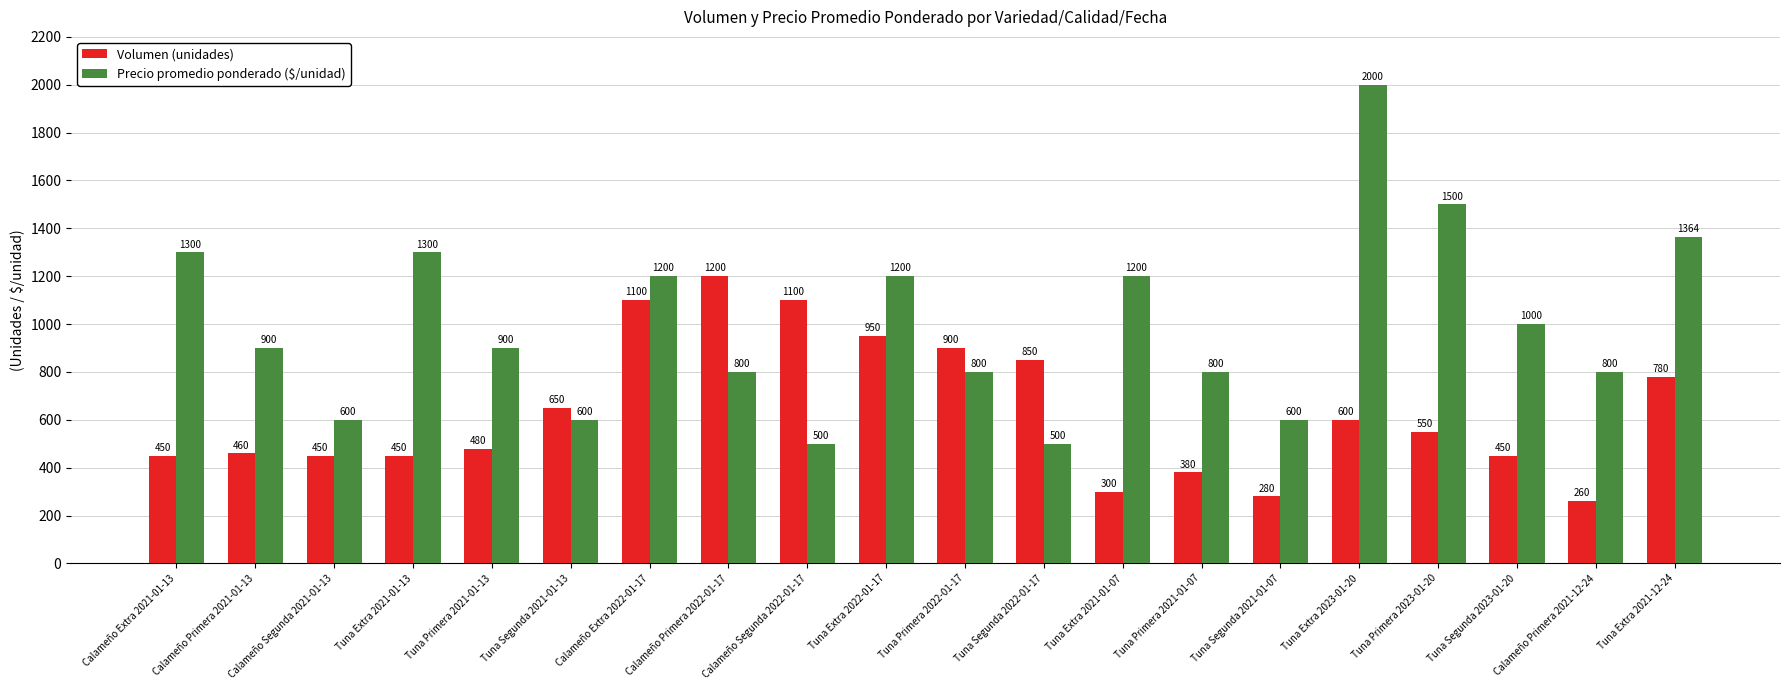

Is it true that Precio promedio ponderado ($/unidad) equals 2547 at Tuna Primera 2023-01-20?

False